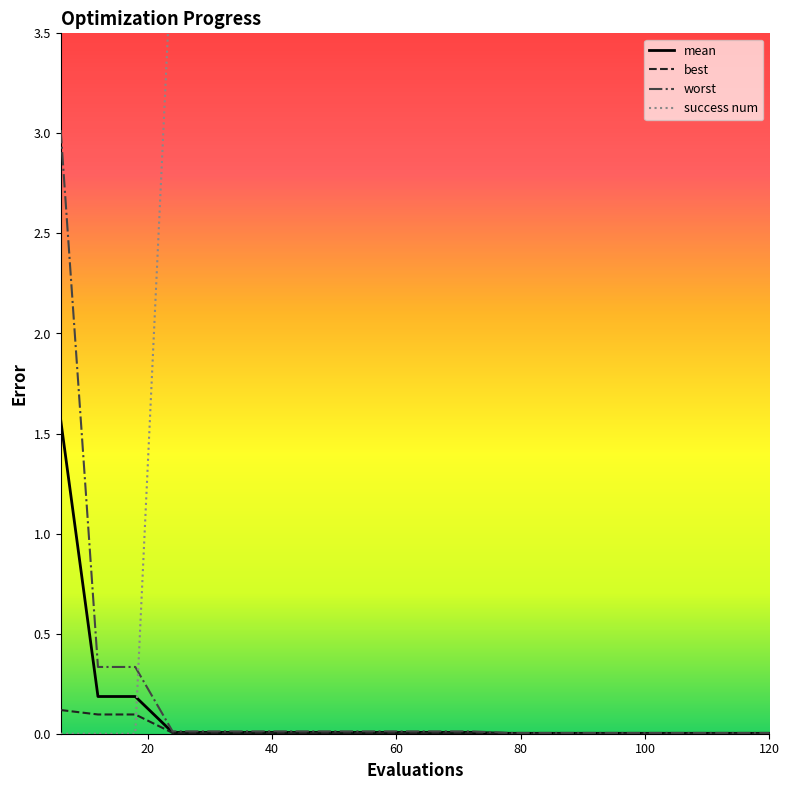

What is the value of the mean point at the 3rd from the left?

0.2